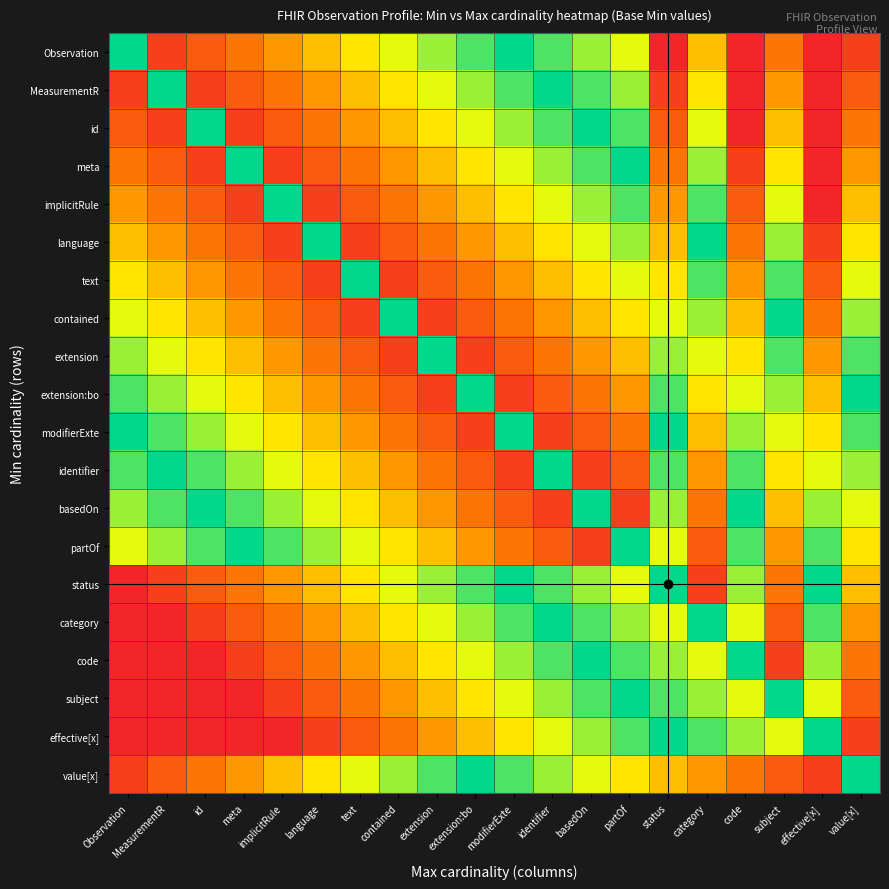

At which category is the sum across all series the highest?

implicitRule